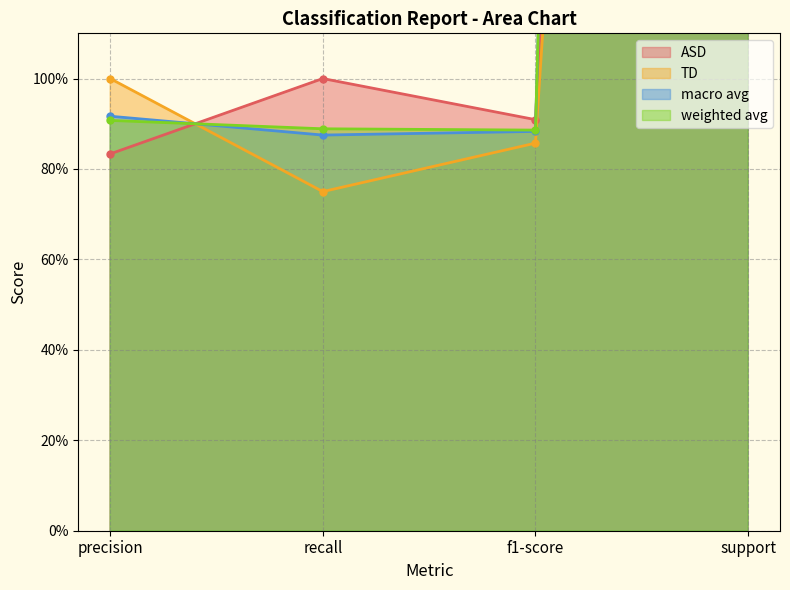

True or false: ASD has more than 1 interior local peaks.

False